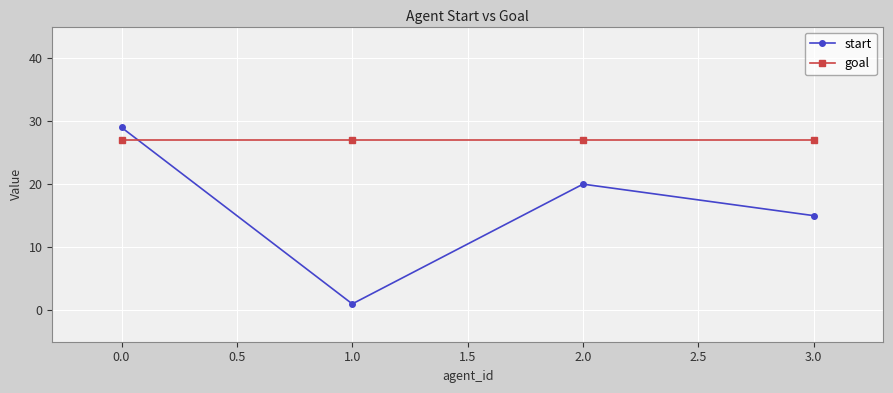

What are all the series names shown in the legend?

start, goal